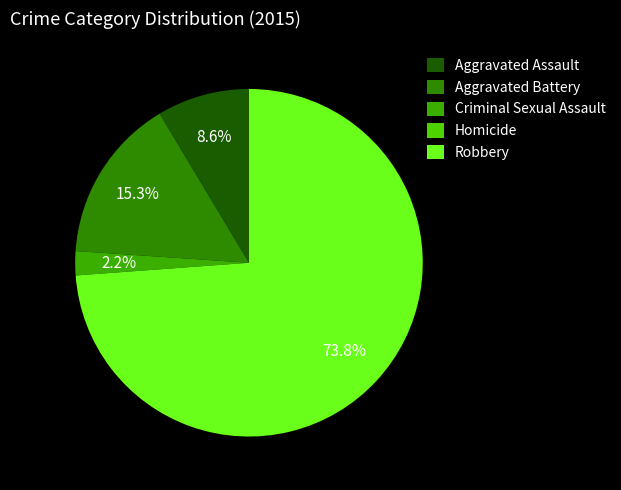

Count the number of slices in the pie.

5